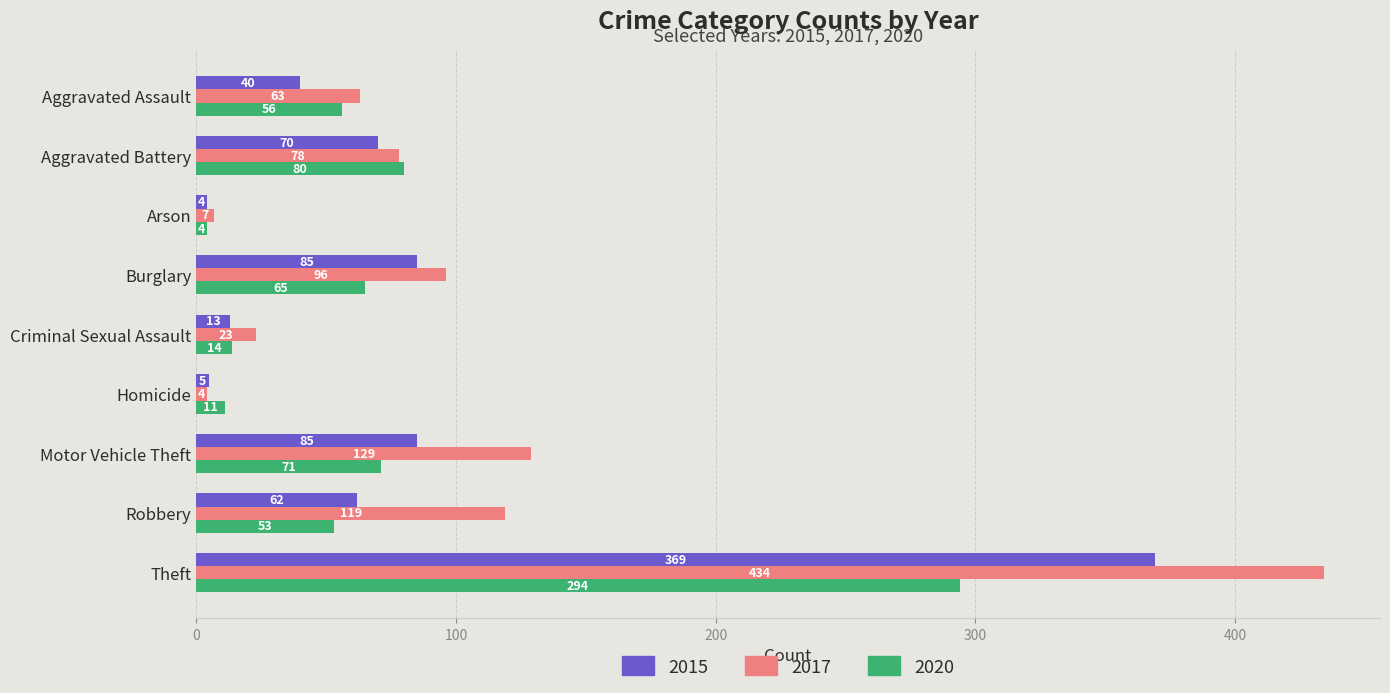

Rank the series at Criminal Sexual Assault from lowest to highest value.

2015, 2020, 2017